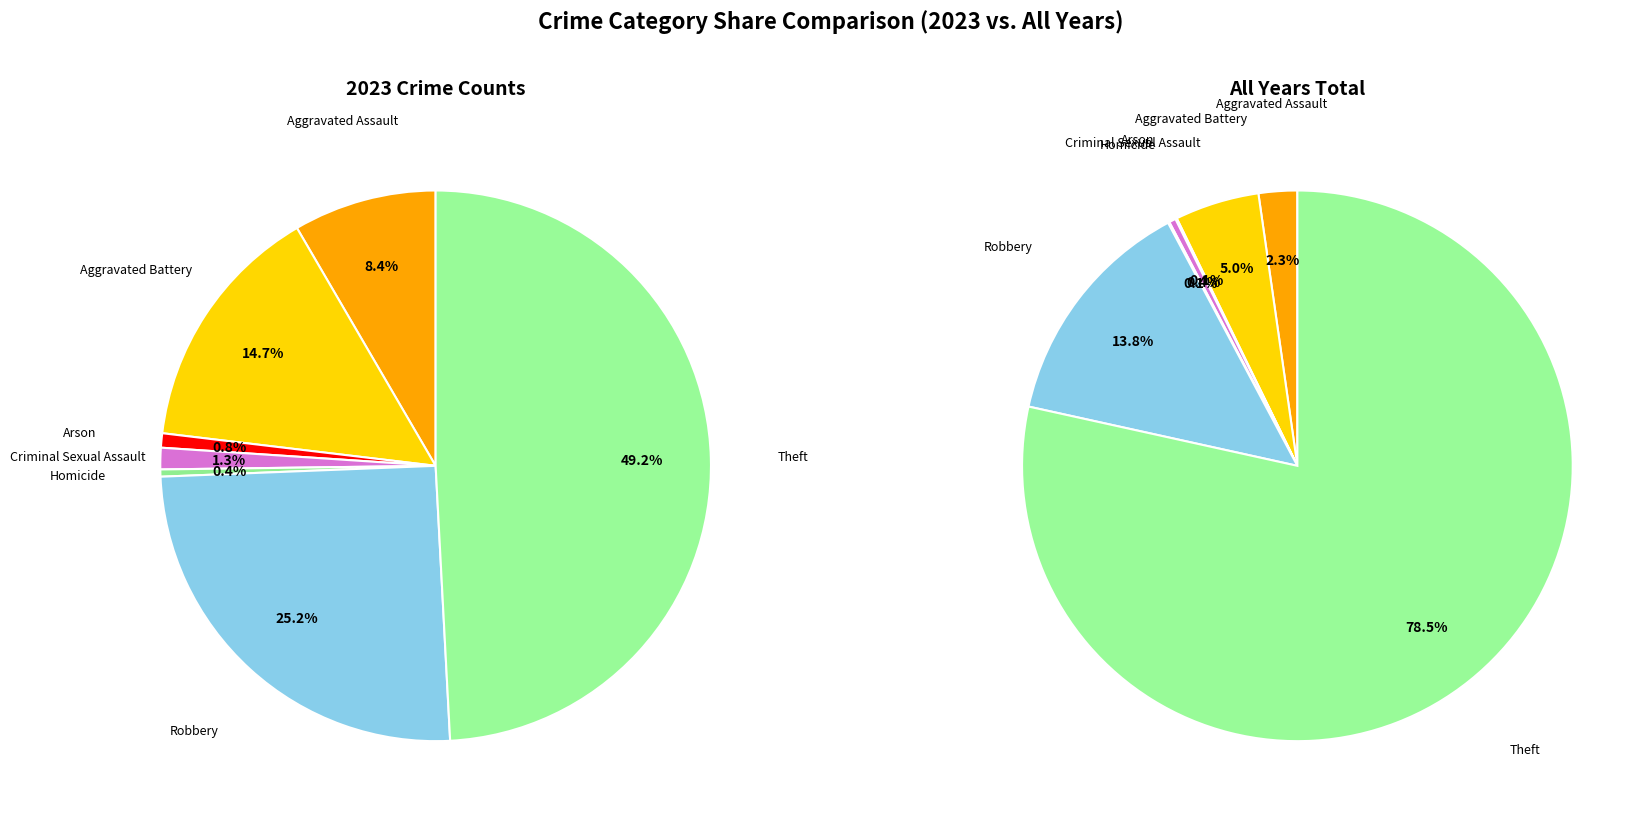

Is Theft the majority of the pie?

No